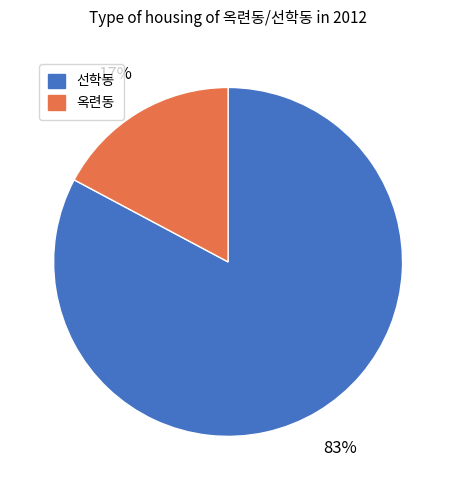

What is the largest slice in the pie chart?

선학동